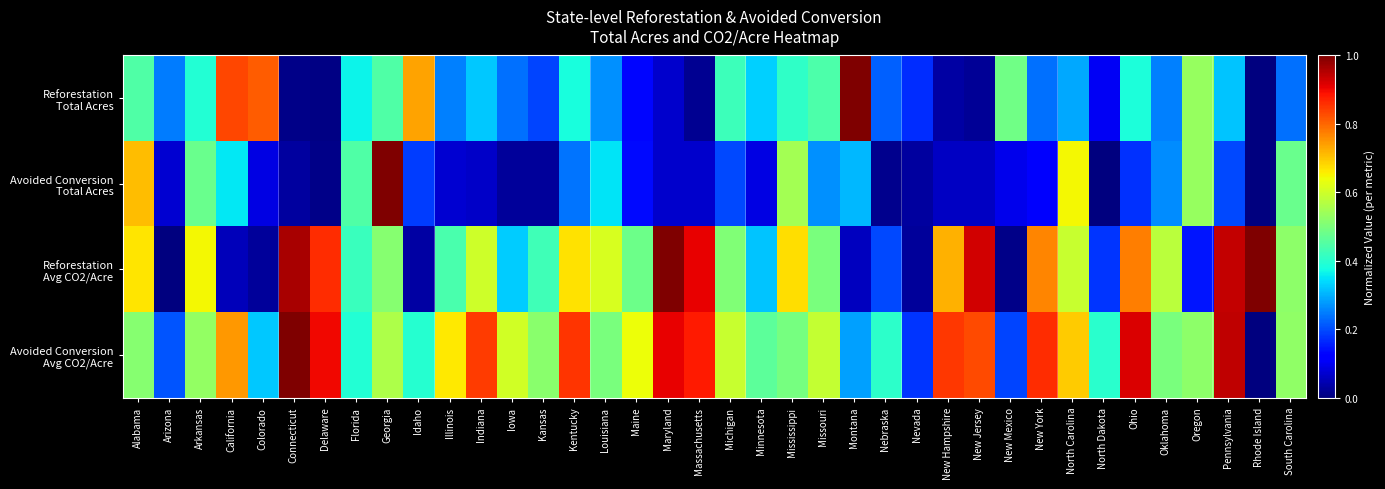

Which series has the largest total across all categories?

Avoided Conversion Avg CO2/Acre